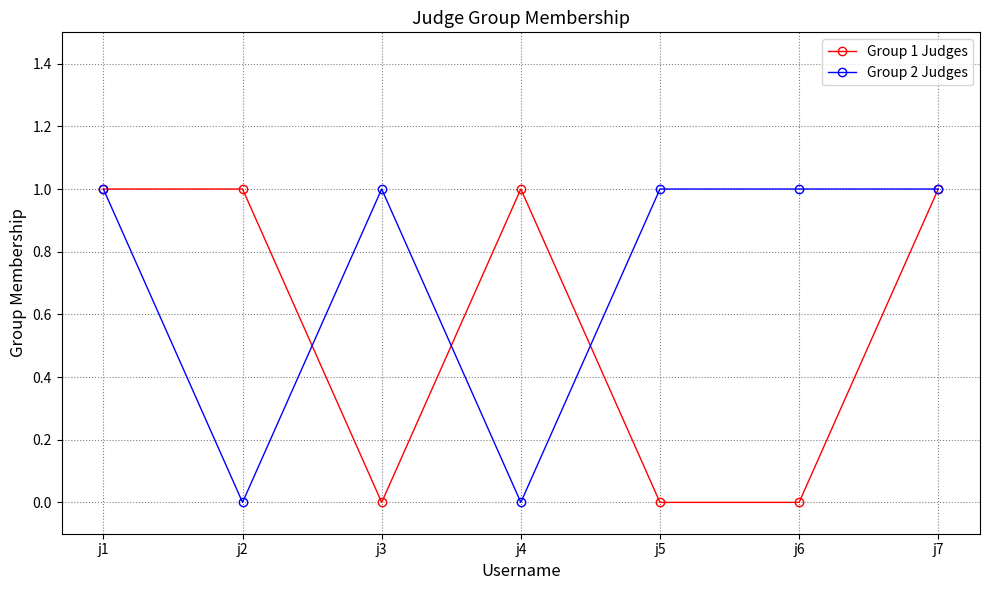

What is the value of the Group 2 Judges point at the 5th from the left?

1